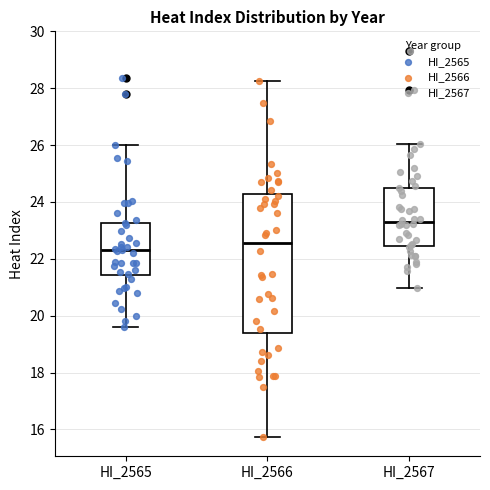

Comparing the boxes themselves (not the whiskers), which one is the tallest?

HI_2566